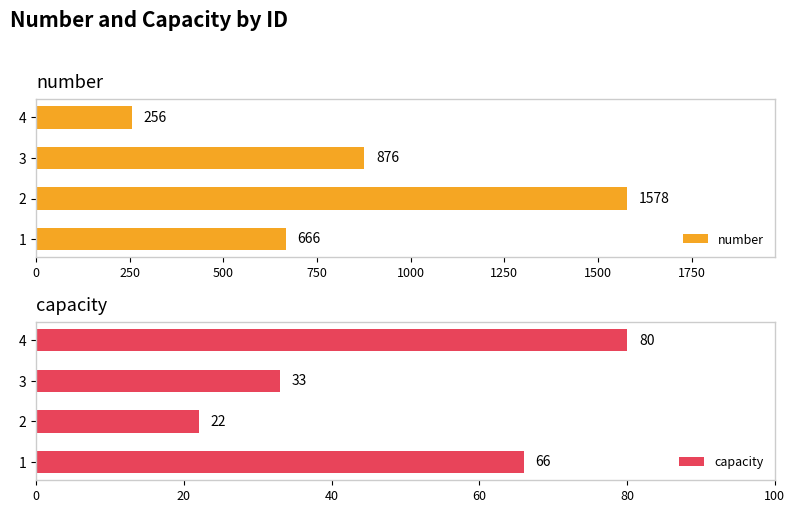

The capacity series shows 30 at 2. True or false?

False